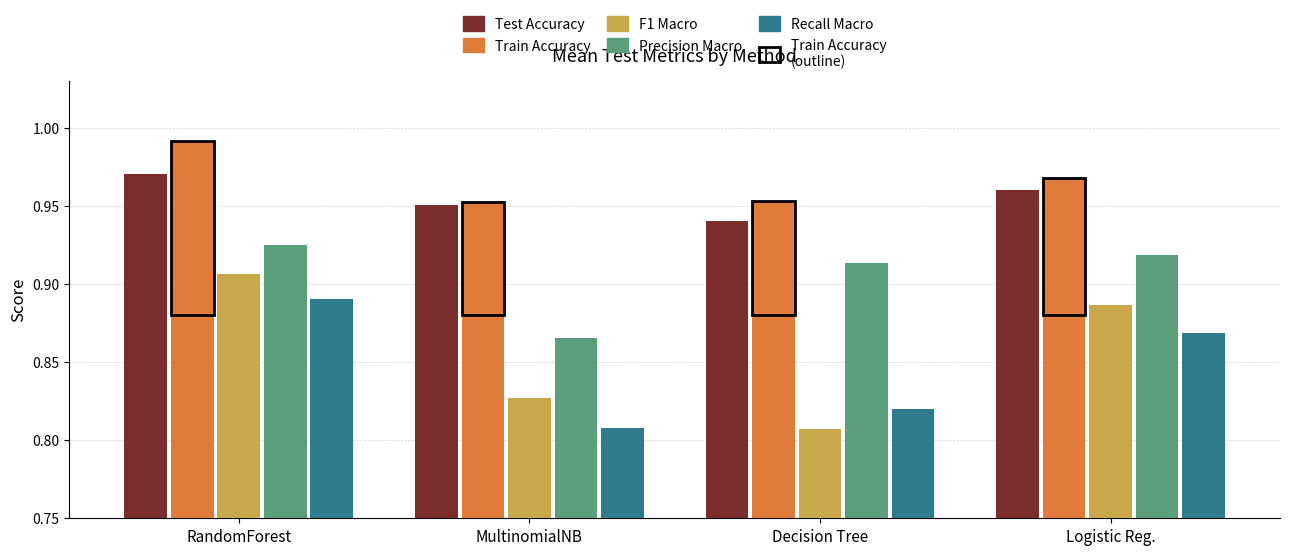

What is the difference between the highest and lowest values at Logistic Reg.?

0.1